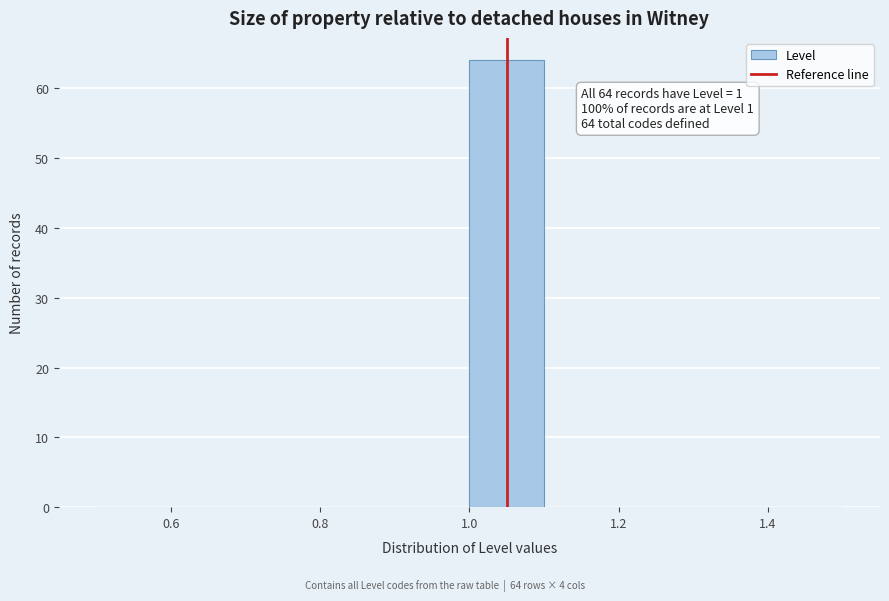

Which range on the x-axis has the tallest bar?

1.0 to 1.1